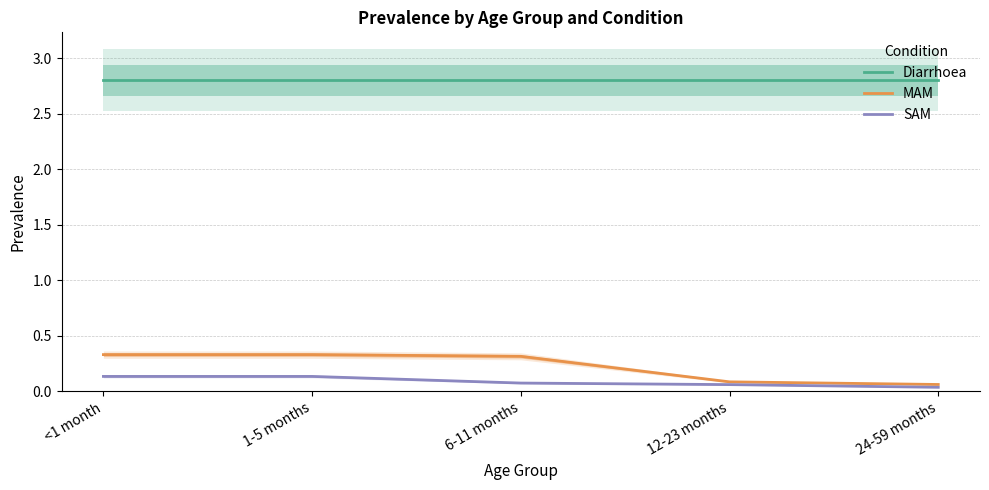

What is the difference between the highest and lowest values at 1-5 months?

2.7